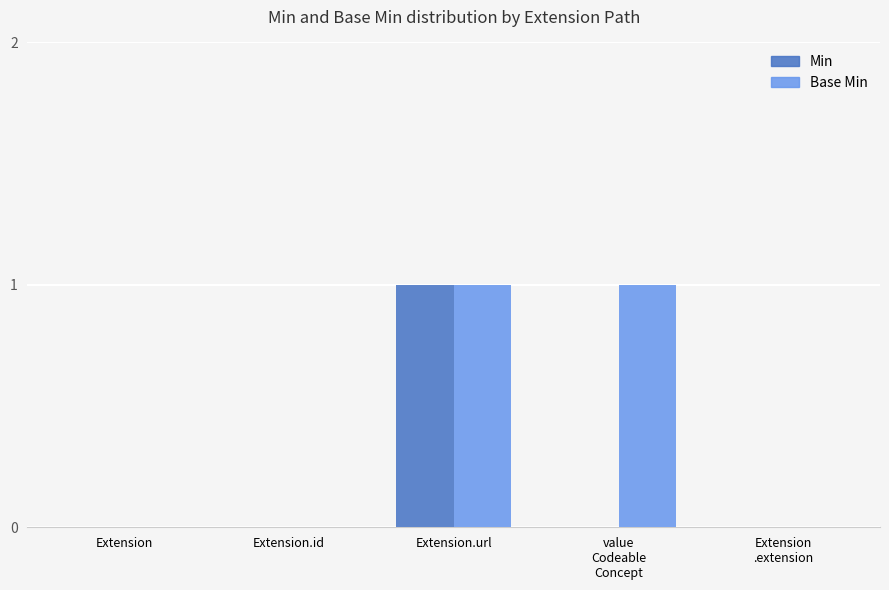

Which series has the largest total across all categories?

Base Min